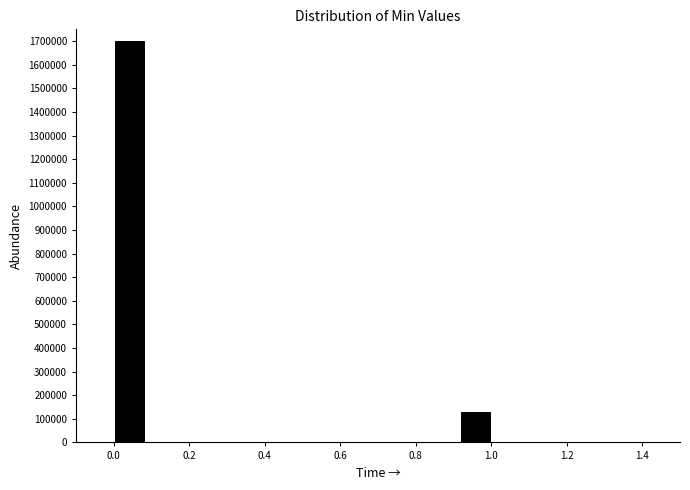

Which range on the x-axis has the tallest bar?

0.00 to 0.08